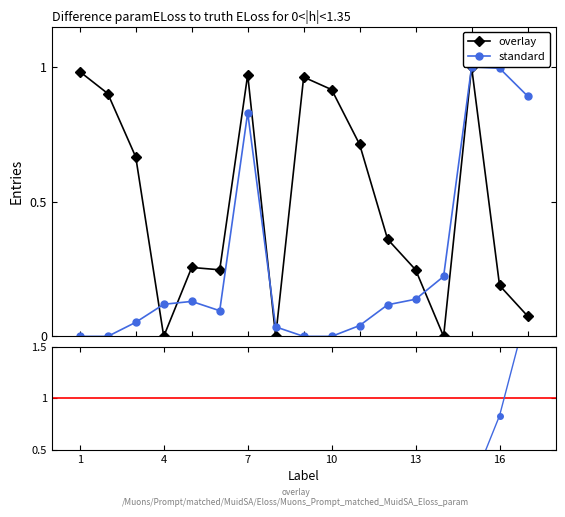

Reading left to right, what are all the values shown in this chart?

CO2: 1=0.0	2=0.0	3=0.1	4=0.1	5=0.1	6=0.1	7=0.8	8=0.0	9=0.0	10=0.0	11=0.0	12=0.1	13=0.1	14=0.2	15=1.0	16=1.0	17=0.9
H2O: 1=1.0	2=0.9	3=0.7	4=0.0	5=0.3	6=0.2	7=1.0	8=0.0	9=1.0	10=0.9	11=0.7	12=0.4	13=0.2	14=0.0	15=1.0	16=0.2	17=0.1